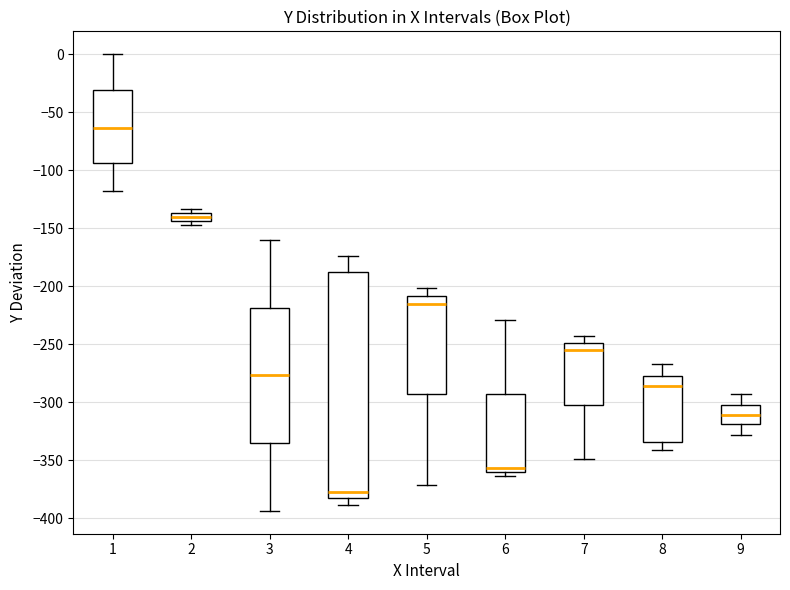

Where is the upper edge of the box at x = 6 on the y-axis? The values are not printed on the chart, so give them approximately, as read against the axis.

-295